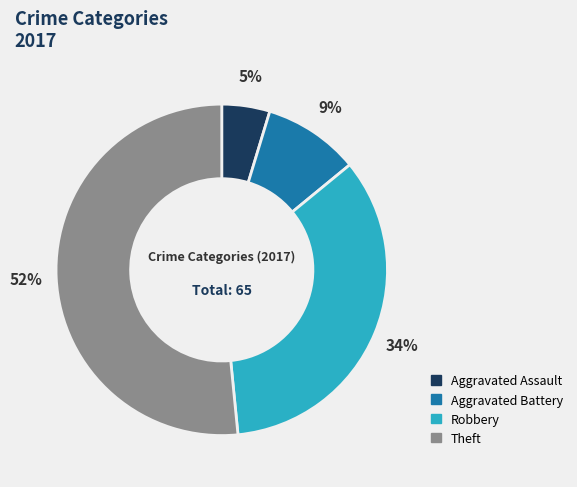

Is the sum of Theft and Aggravated Assault greater than half?

Yes